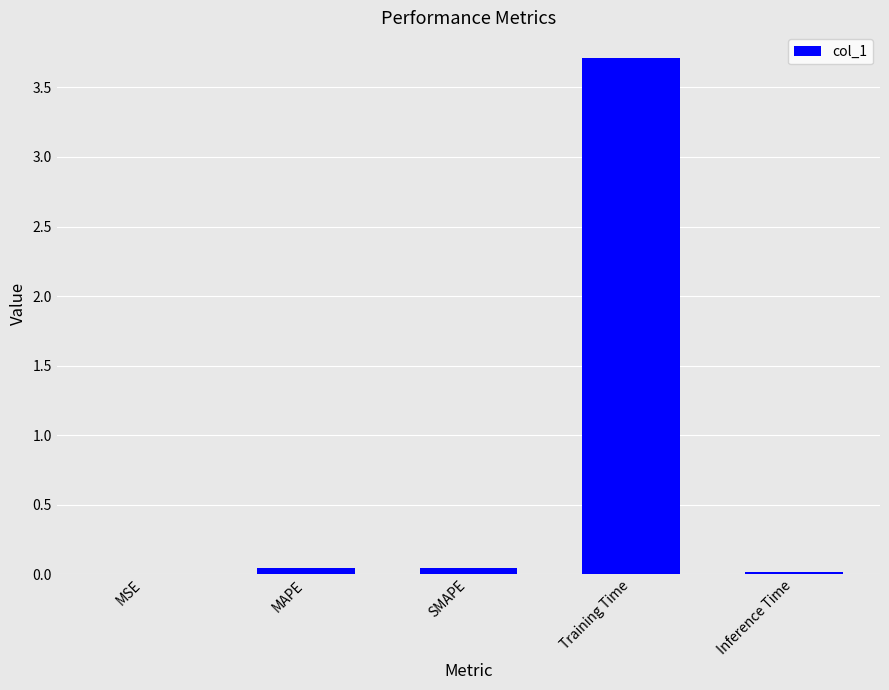

Are the bars horizontal?

No